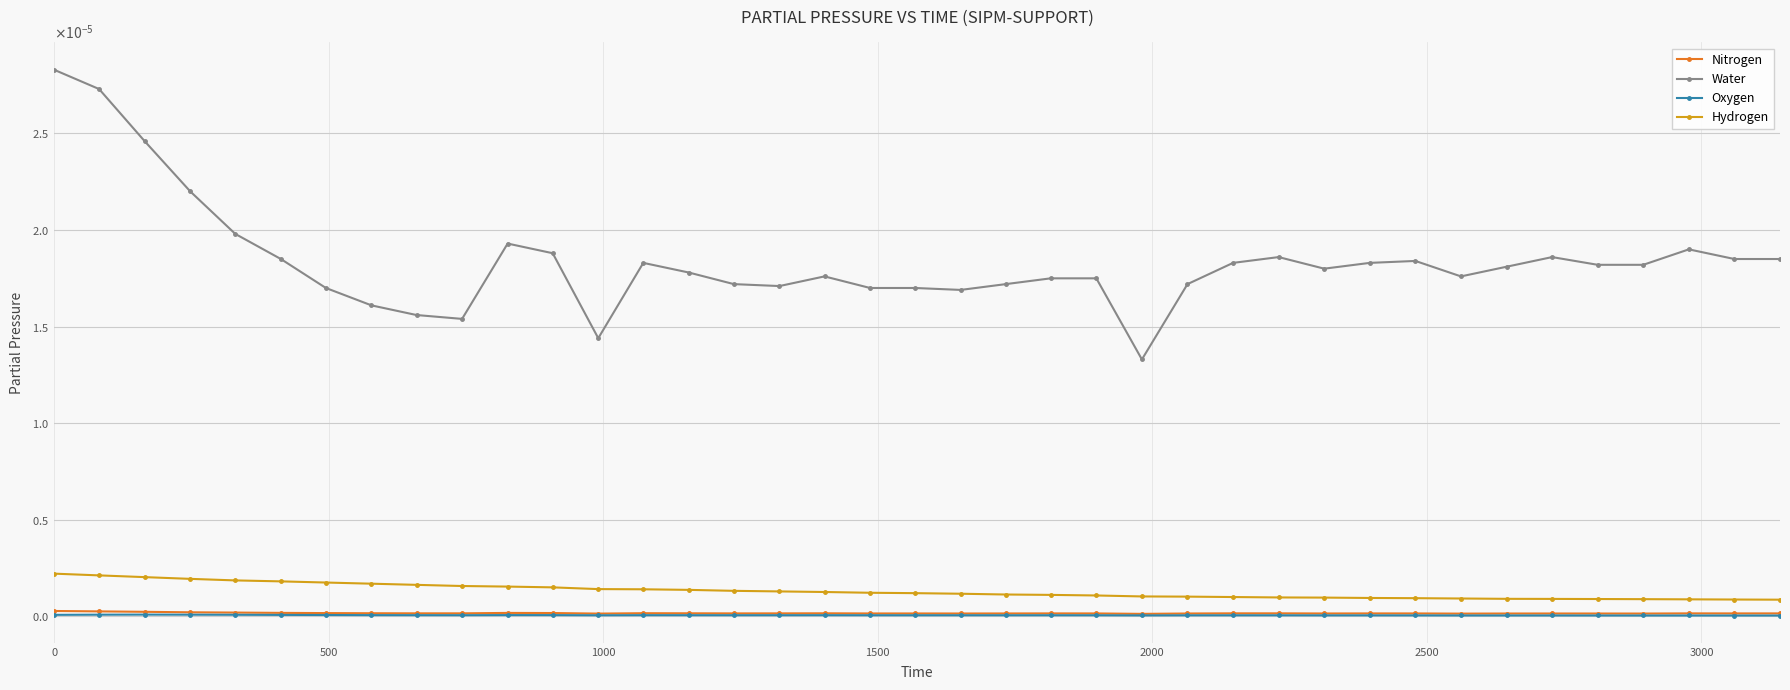

What are all the series names shown in the legend?

Nitrogen, Water, Oxygen, Hydrogen